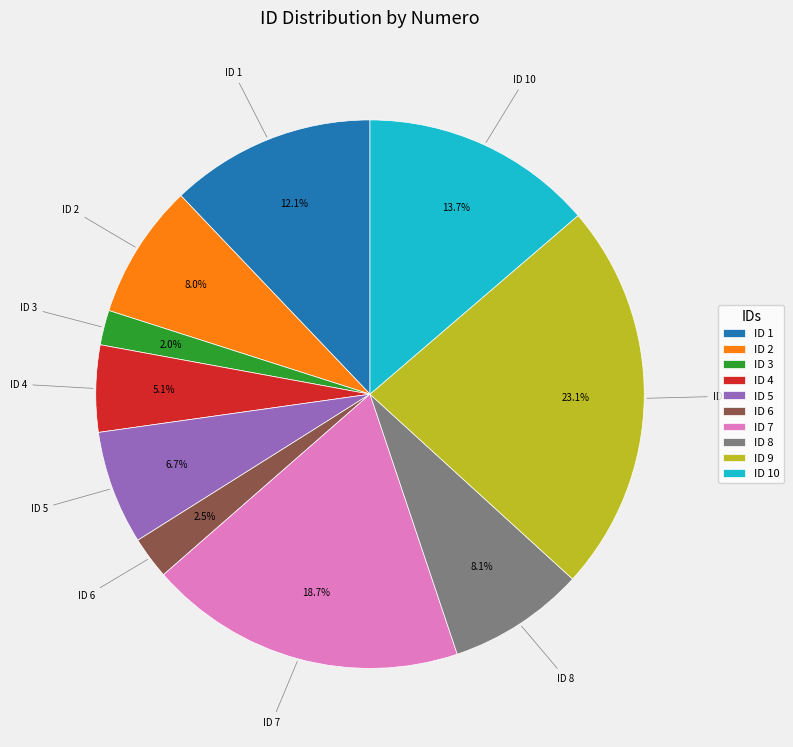

Combined, do ID 1 and ID 2 account for over 50%?

No